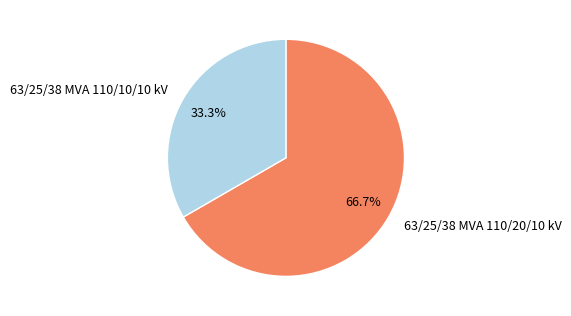

Which slice is the smallest?

63/25/38 MVA 110/10/10 kV